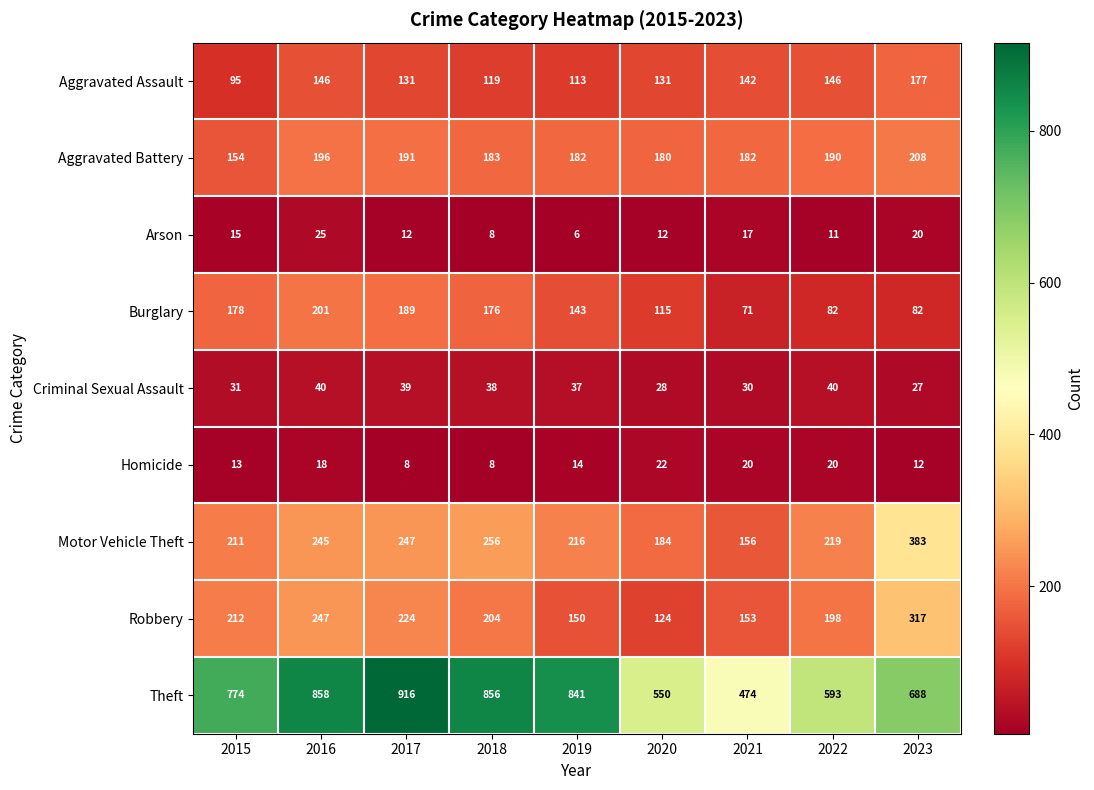

Between 2016 and 2023, which series saw the biggest shift?

Theft